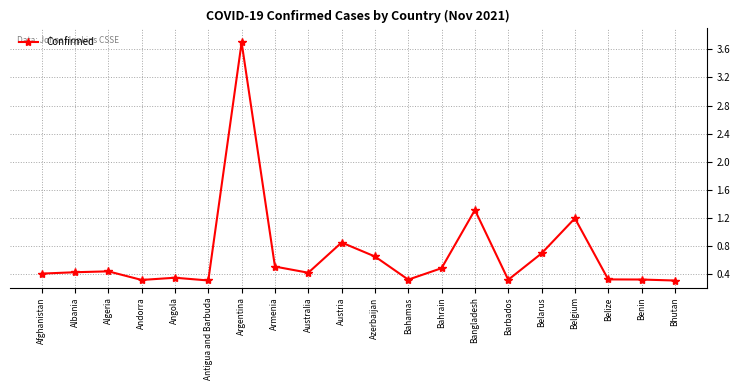

True or false: the data has more than 2 interior local peaks.

True